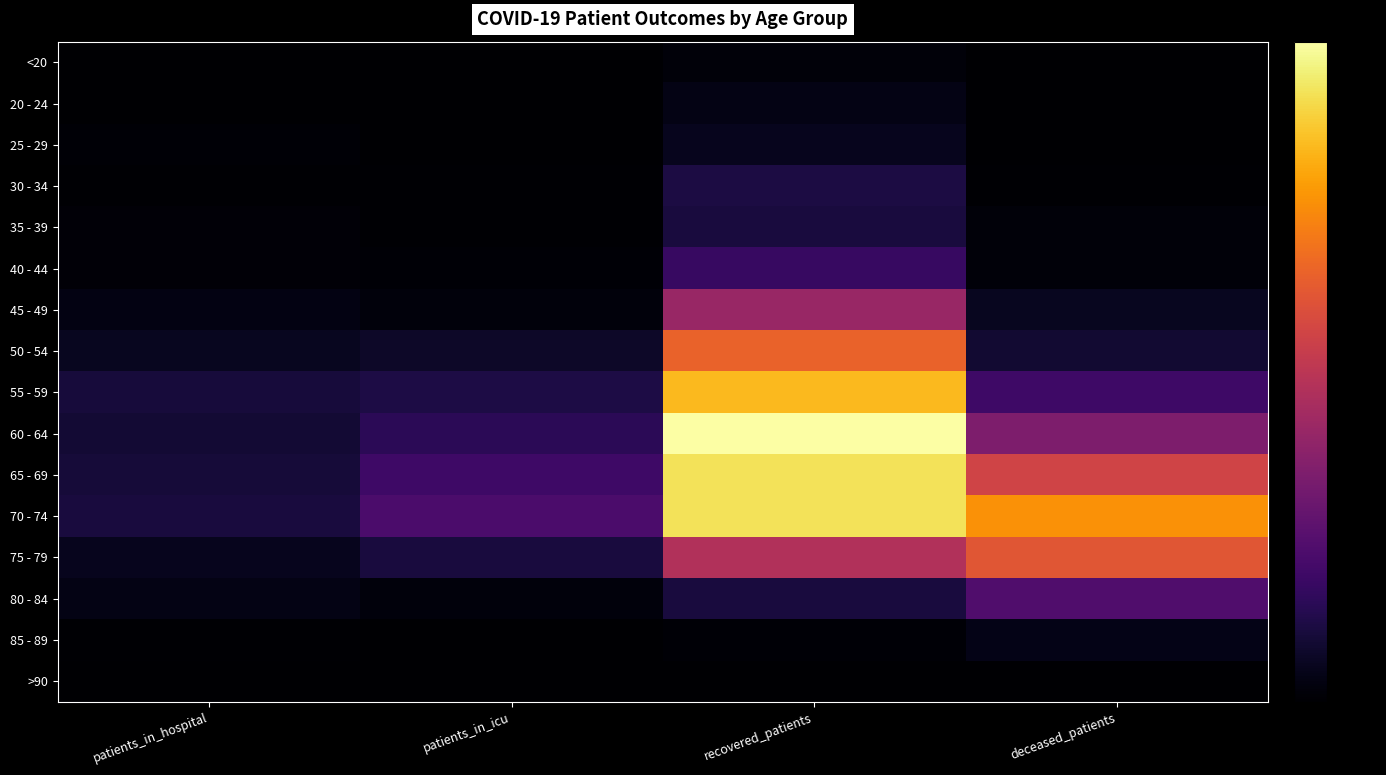

Reading left to right, transcribe all the data shown in this chart.

<20: patients_in_hospital=0.0	patients_in_icu=0.0	recovered_patients=0.0	deceased_patients=0.0
20 - 24: patients_in_hospital=0.0	patients_in_icu=0.0	recovered_patients=0.0	deceased_patients=0.0
25 - 29: patients_in_hospital=0.0	patients_in_icu=0.0	recovered_patients=0.1	deceased_patients=0.0
30 - 34: patients_in_hospital=0.0	patients_in_icu=0.0	recovered_patients=0.1	deceased_patients=0.0
35 - 39: patients_in_hospital=0.0	patients_in_icu=0.0	recovered_patients=0.1	deceased_patients=0.0
40 - 44: patients_in_hospital=0.0	patients_in_icu=0.0	recovered_patients=0.2	deceased_patients=0.0
45 - 49: patients_in_hospital=0.0	patients_in_icu=0.0	recovered_patients=0.4	deceased_patients=0.1
50 - 54: patients_in_hospital=0.1	patients_in_icu=0.1	recovered_patients=0.6	deceased_patients=0.1
55 - 59: patients_in_hospital=0.1	patients_in_icu=0.1	recovered_patients=0.8	deceased_patients=0.2
60 - 64: patients_in_hospital=0.1	patients_in_icu=0.2	recovered_patients=1.0	deceased_patients=0.3
65 - 69: patients_in_hospital=0.1	patients_in_icu=0.2	recovered_patients=0.9	deceased_patients=0.6
70 - 74: patients_in_hospital=0.1	patients_in_icu=0.2	recovered_patients=0.9	deceased_patients=0.8
75 - 79: patients_in_hospital=0.1	patients_in_icu=0.1	recovered_patients=0.5	deceased_patients=0.6
80 - 84: patients_in_hospital=0.0	patients_in_icu=0.0	recovered_patients=0.1	deceased_patients=0.2
85 - 89: patients_in_hospital=0.0	patients_in_icu=0.0	recovered_patients=0.0	deceased_patients=0.0
>90: patients_in_hospital=0.0	patients_in_icu=0.0	recovered_patients=0.0	deceased_patients=0.0